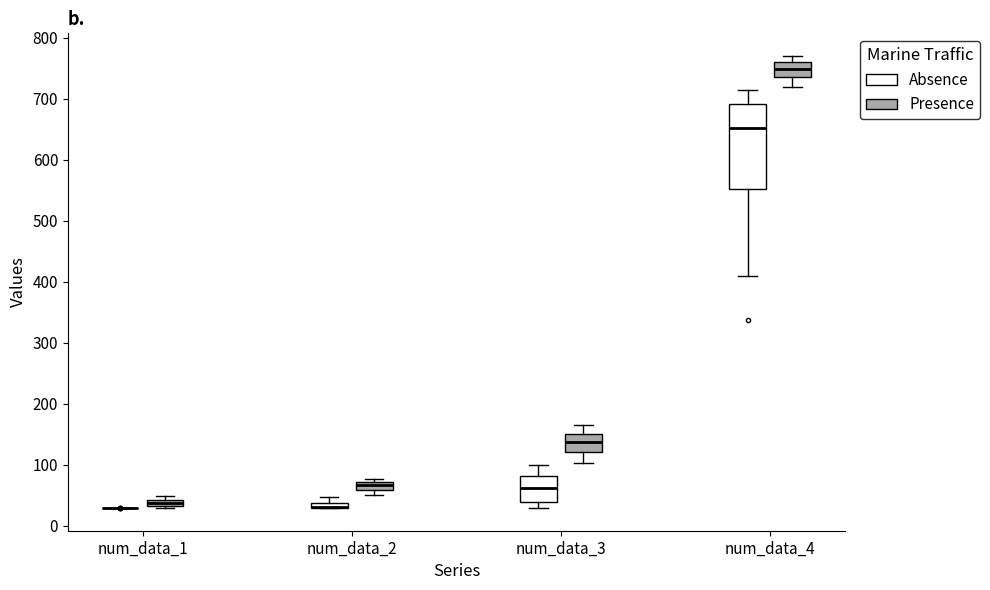

Comparing the boxes themselves (not the whiskers), which one is the tallest?

num_data_4 (Absence)